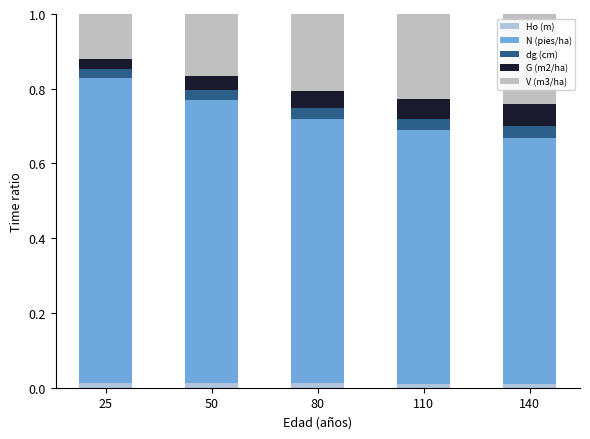

The value of N (pies/ha) at 25 is 1.2. True or false?

False